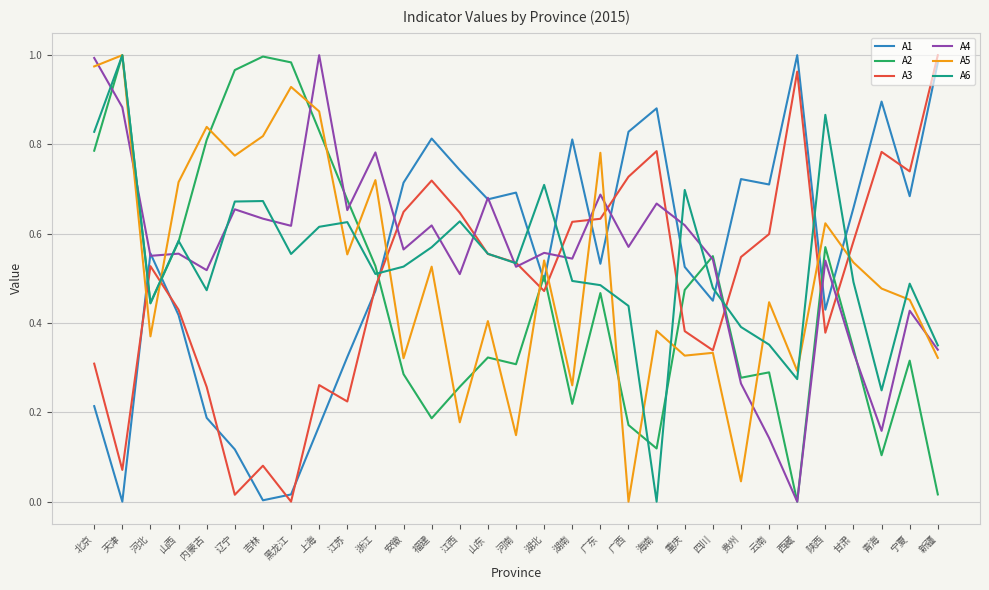

What position from the right is 甘肃?

4